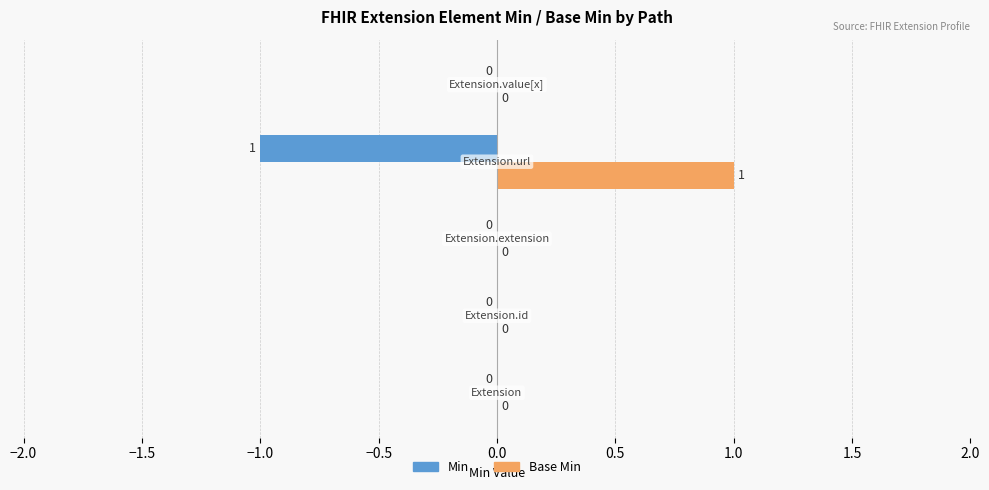

What is the maximum value for Base Min?

1